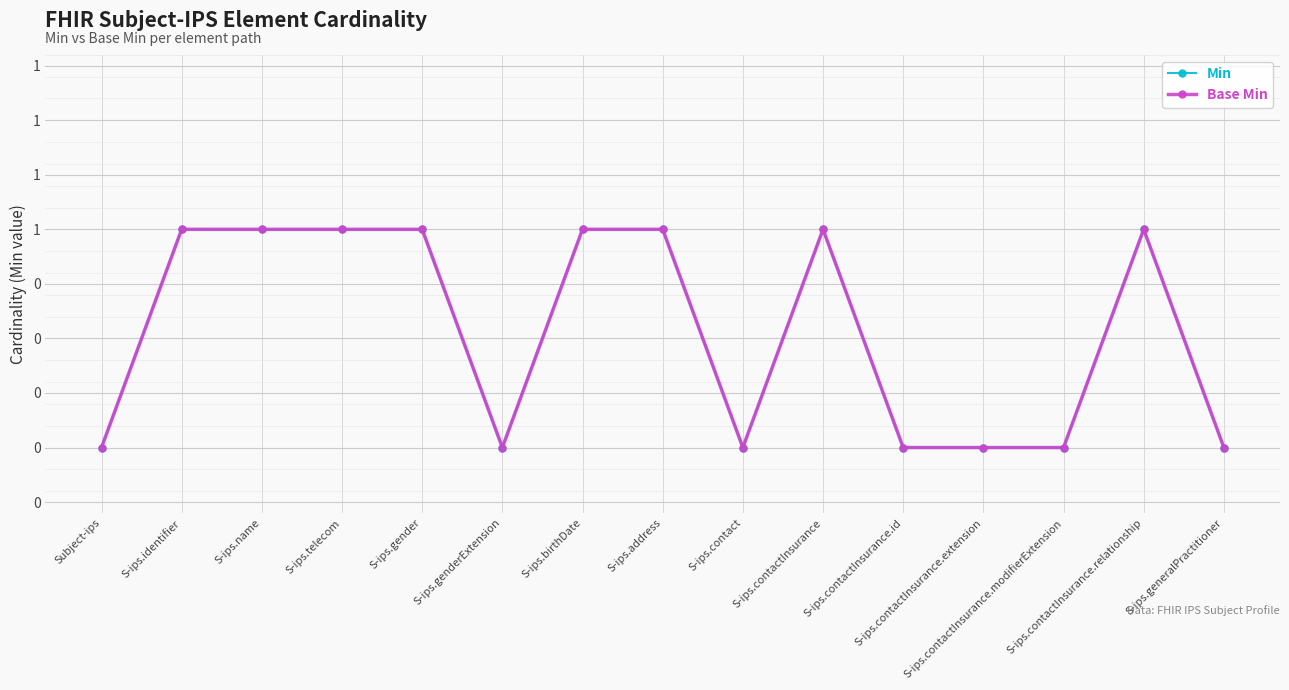

Does the chart have visible grid lines?

Yes